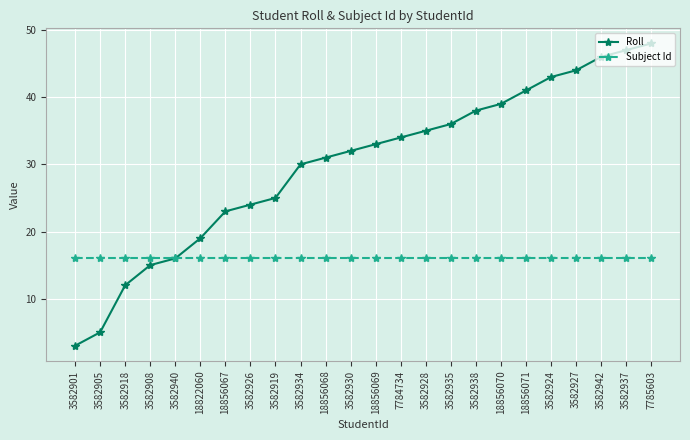

Which series has the widest spread of values?

Roll